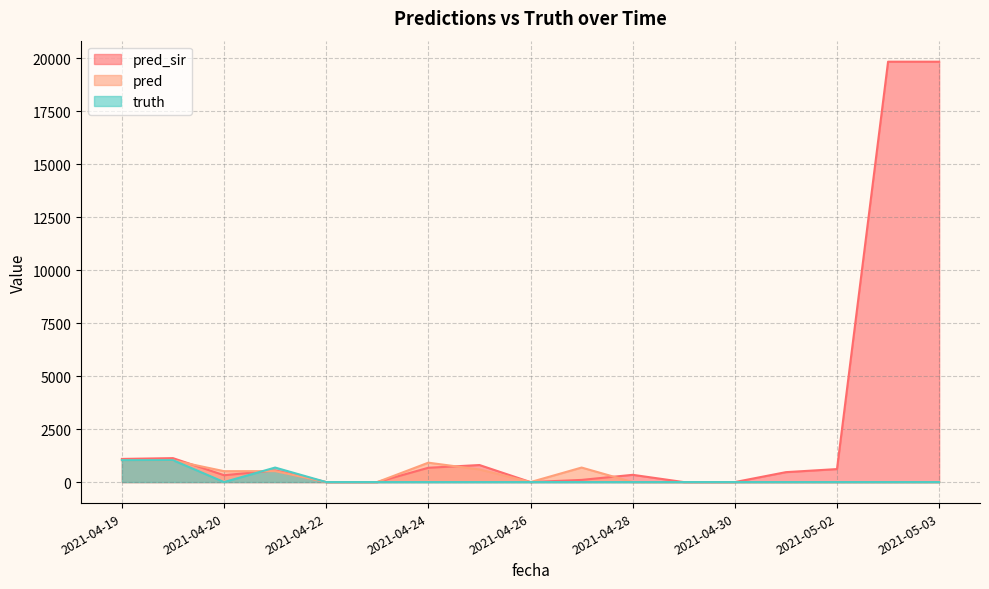

Which series has the widest spread of values?

pred_sir